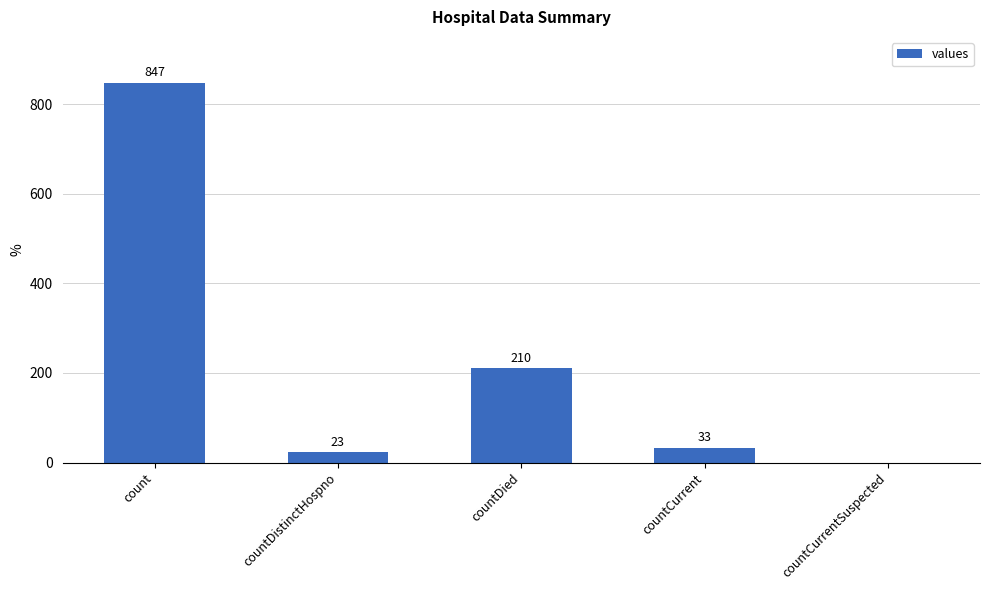

Reading left to right, what are all the values shown in this chart?

847	23	210	33	0